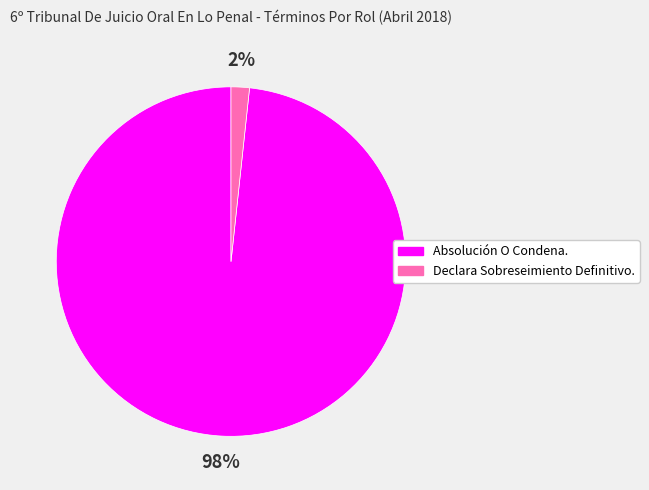

Between Declara Sobreseimiento Definitivo. and Absolución O Condena., which is larger?

Absolución O Condena.